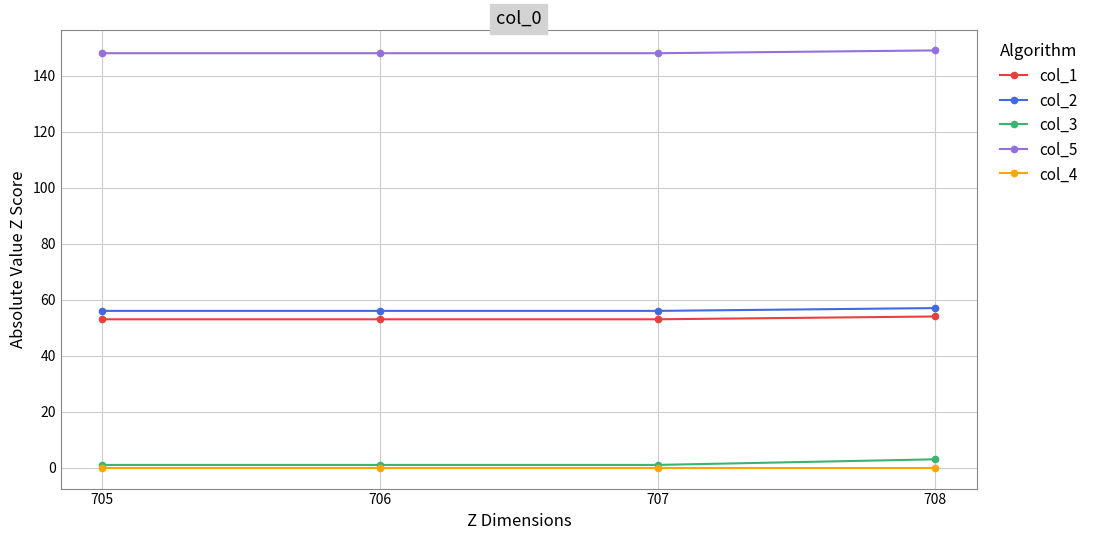

Is it true that col_3 equals 3 at 708?

True